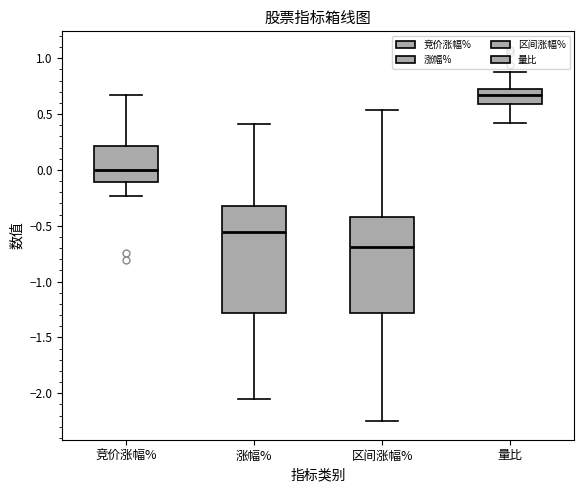

Where does the lower whisker of the box for 涨幅% end on the y-axis? The values are not printed on the chart, so give them approximately, as read against the axis.

-2.05